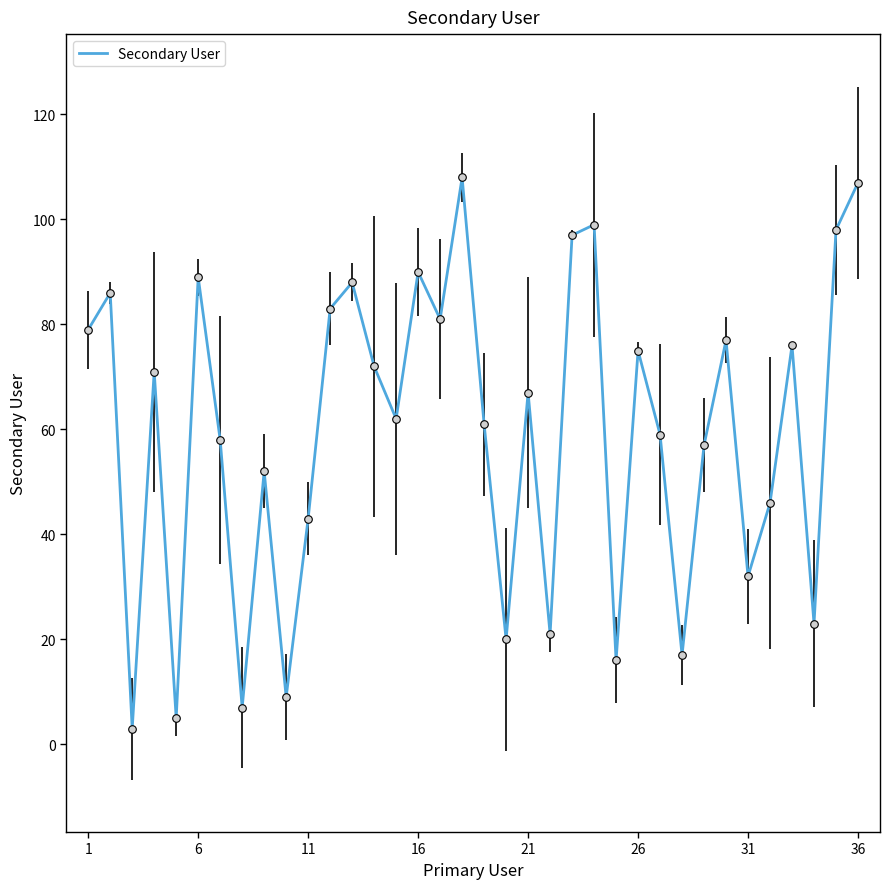

What is the maximum value shown in the chart?

108